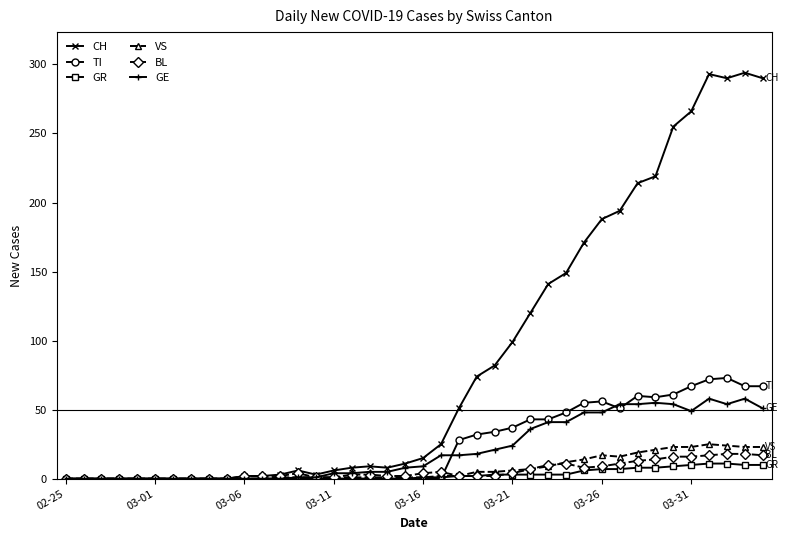

Which series has the largest total across all categories?

CH